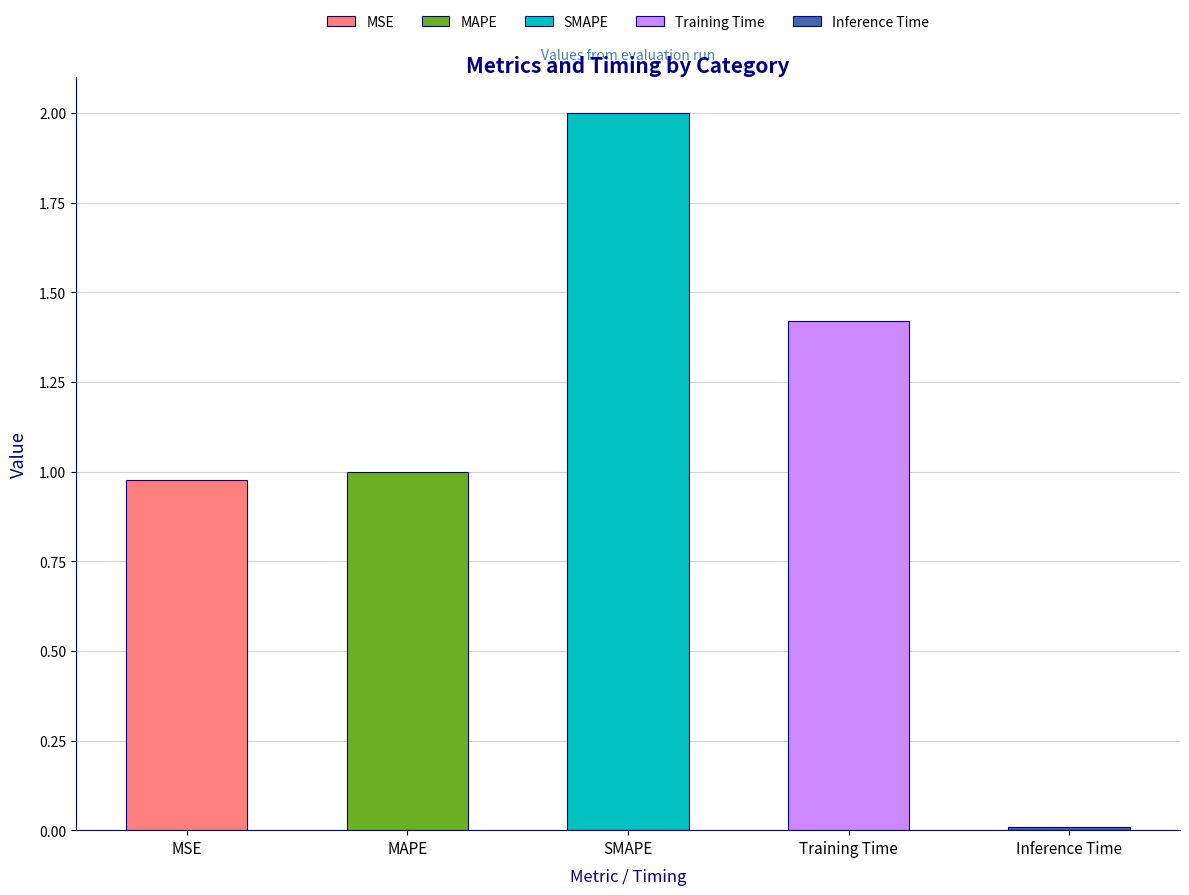

What is the sum of the values at SMAPE and MSE?

3.0